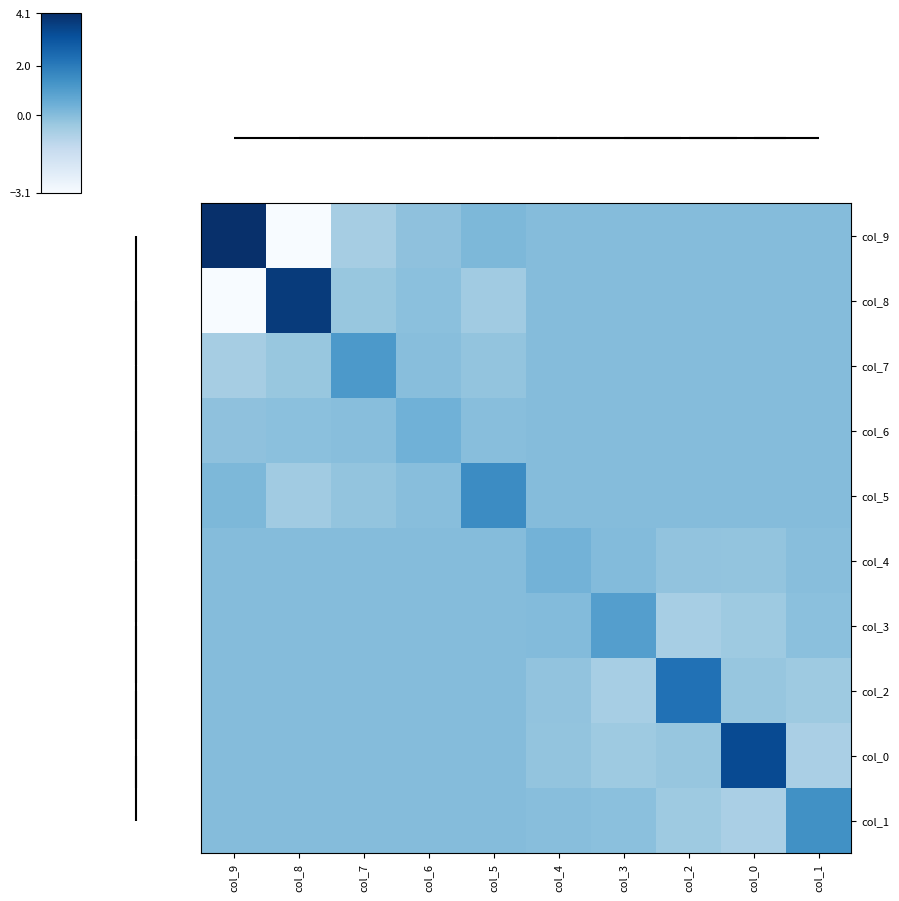

How many series are shown in this chart?

10